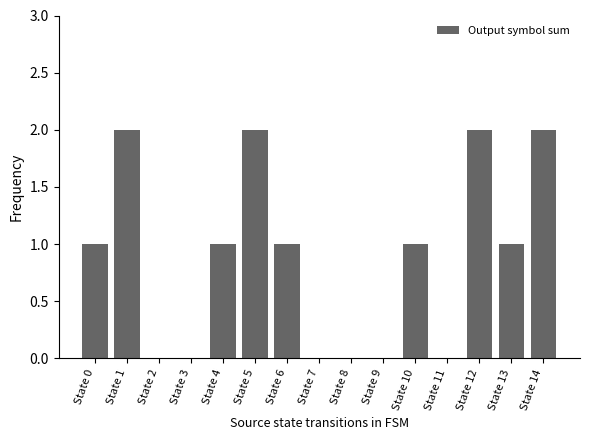

Between State 1 and State 2, which is larger?

State 1